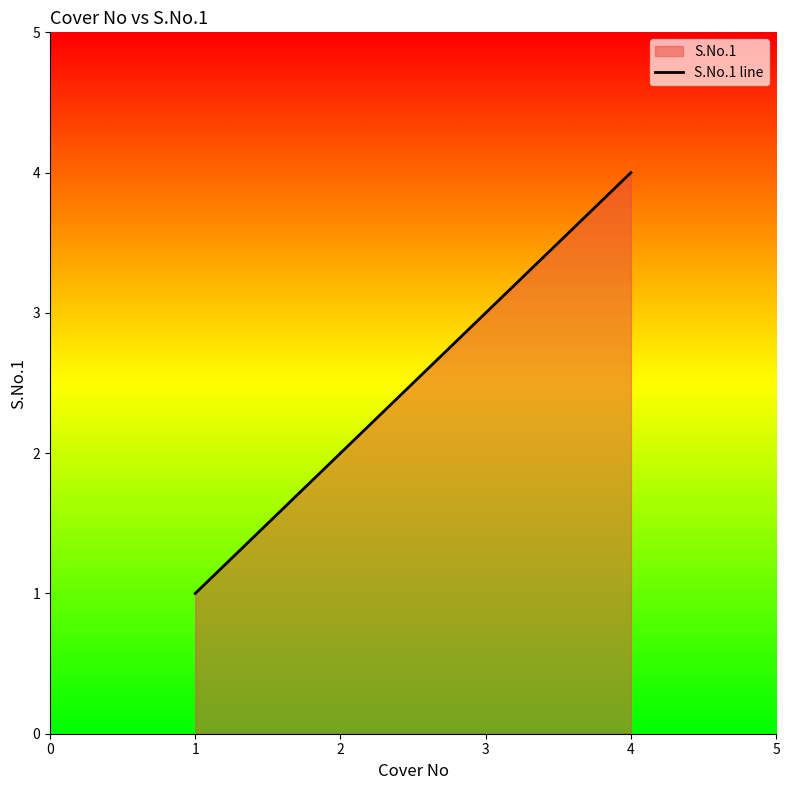

What is the maximum value shown in the chart?

4